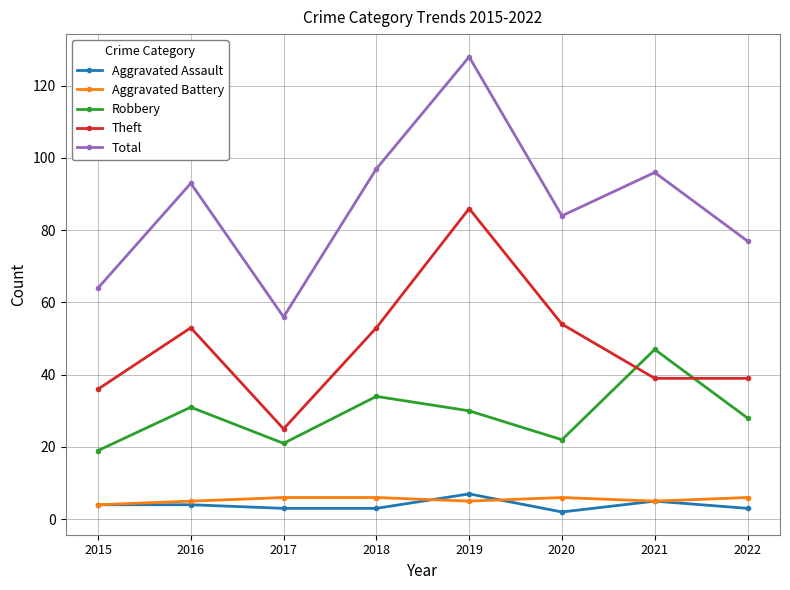

Read the Aggravated Battery value at 2018.

6